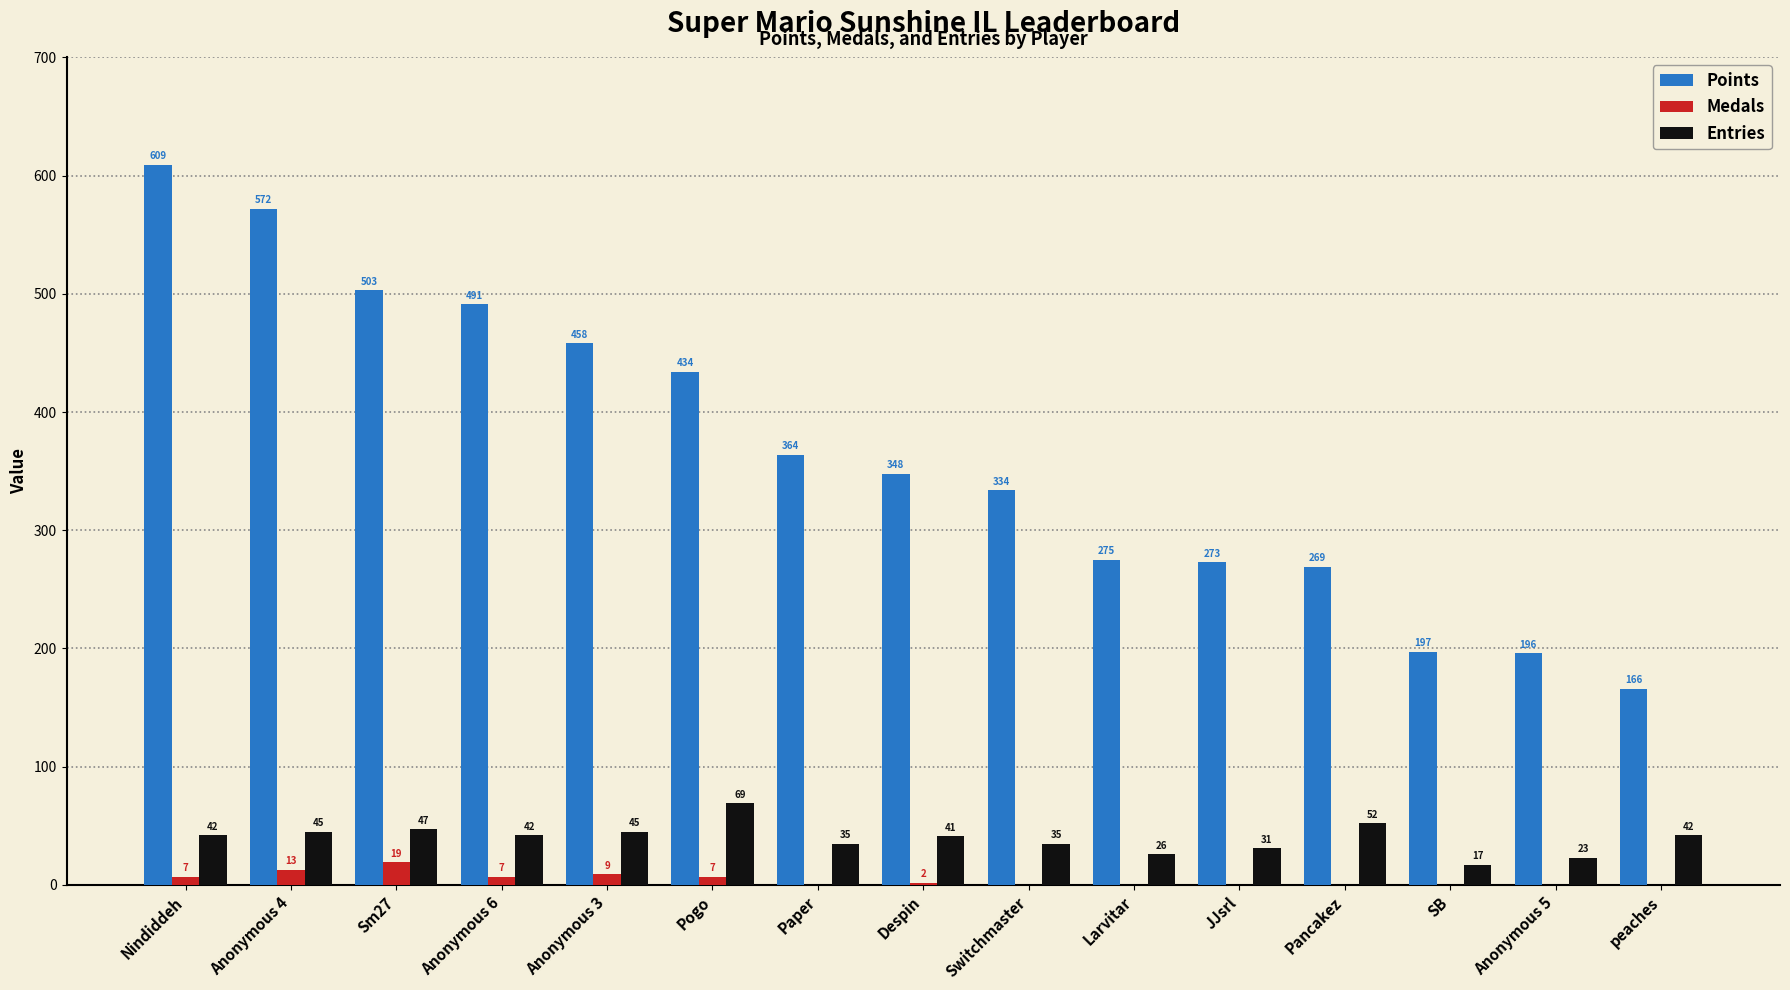

Between Nindiddeh and Sm27, which series saw the biggest shift?

Points